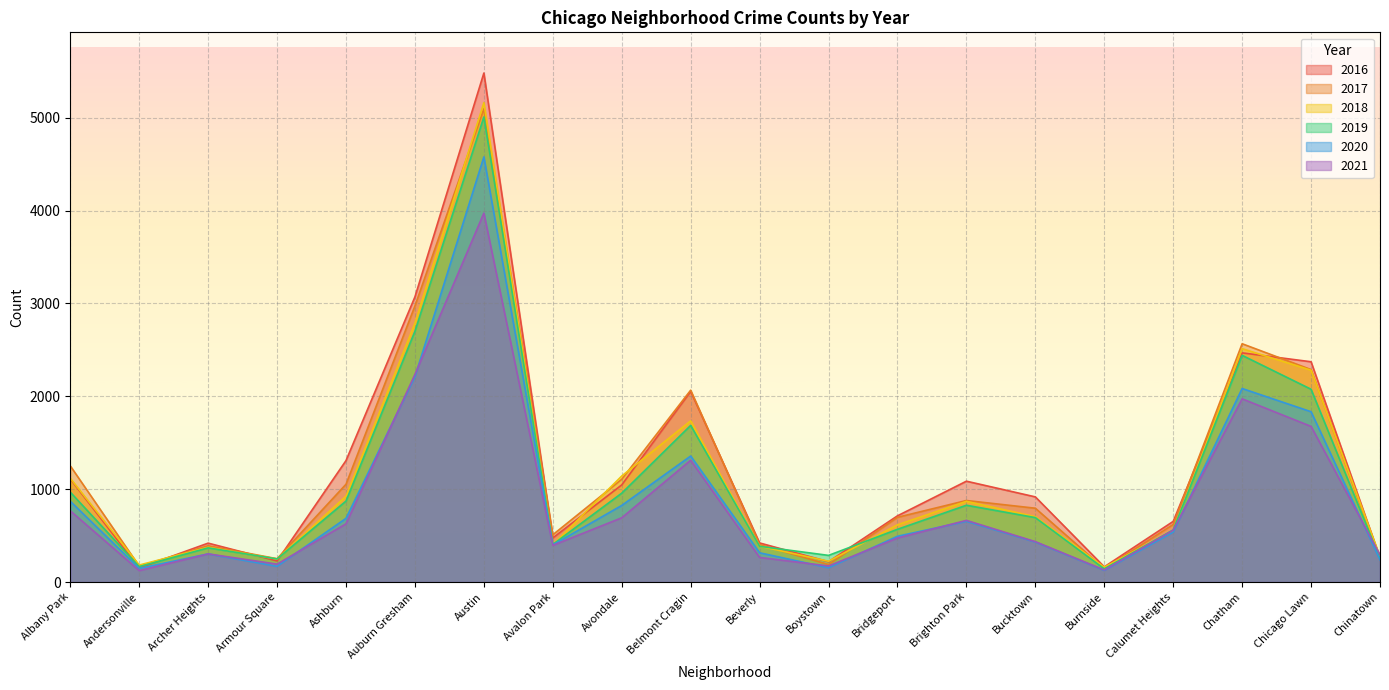

How many lines are shown in the chart?

6